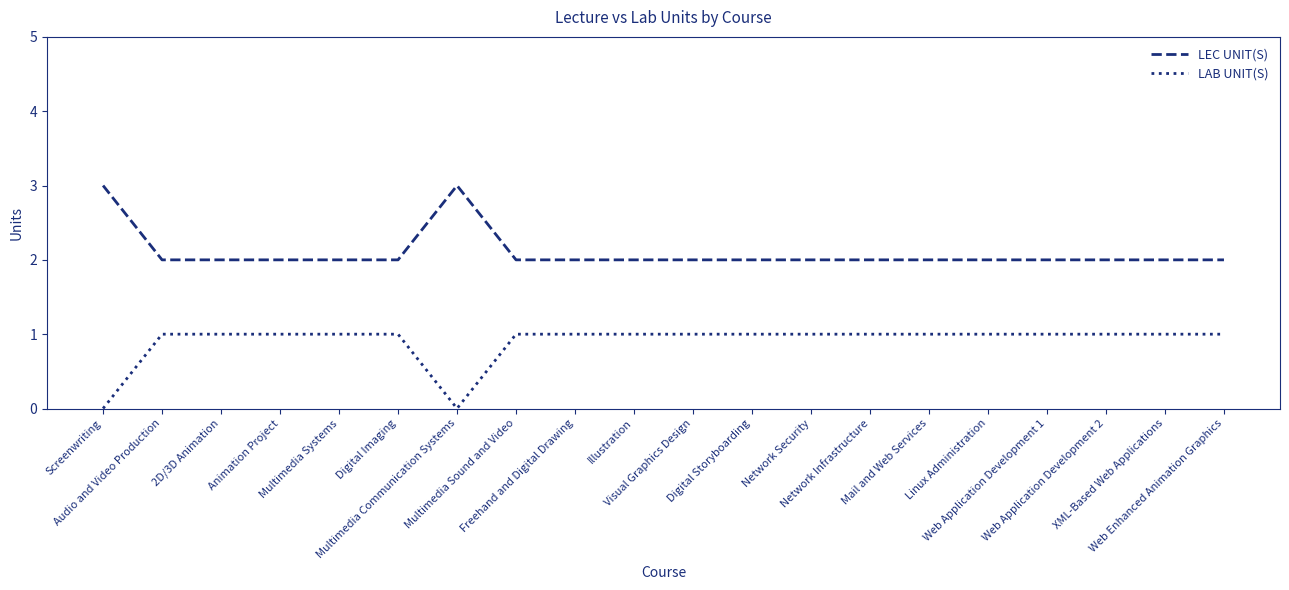

True or false: LAB UNIT(S) has a value of 1 at Animation Project.

True